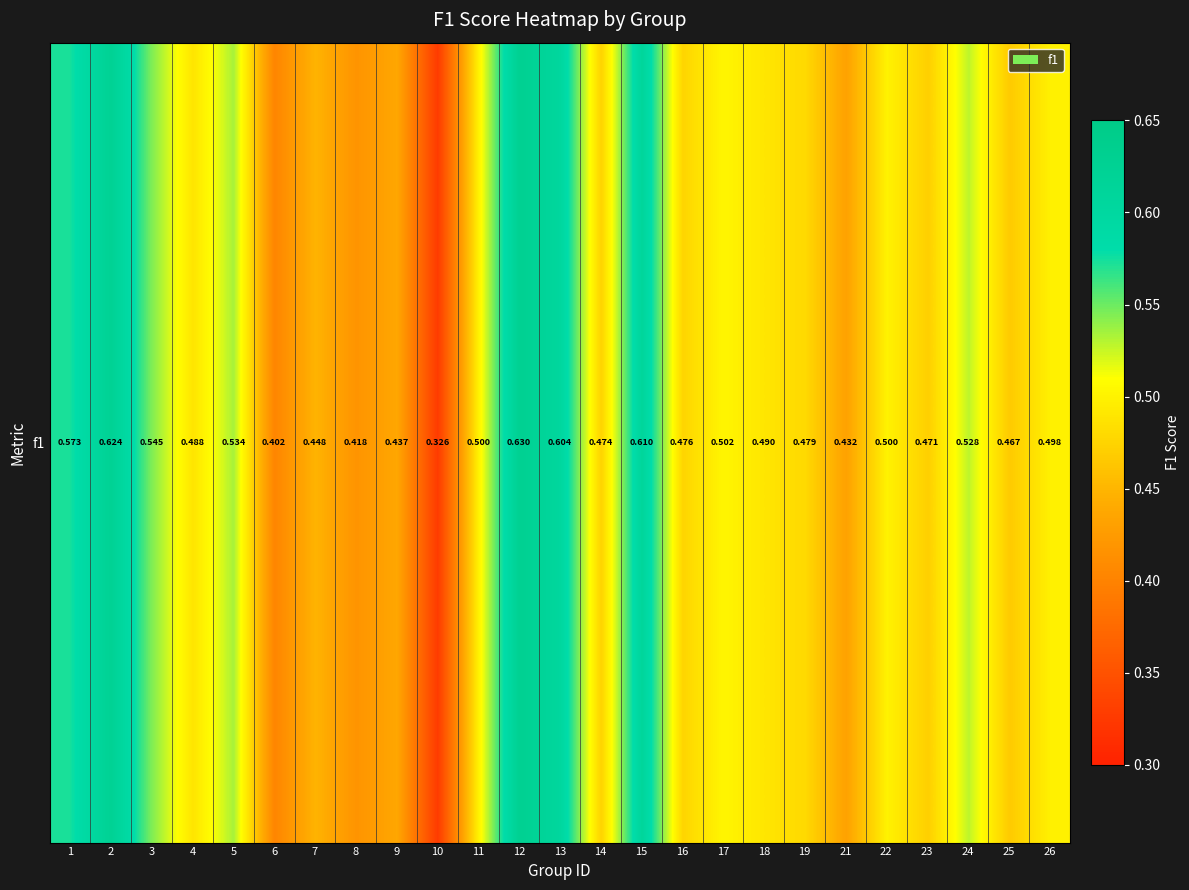

What is the difference between the maximum and minimum values?

0.3